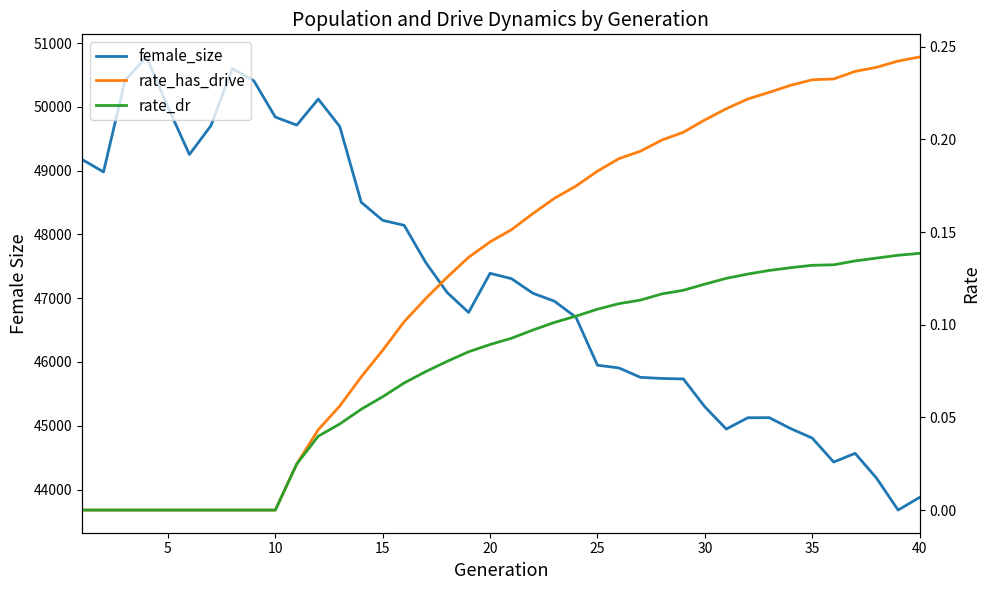

True or false: rate_dr has more than 1 interior local peaks.

False